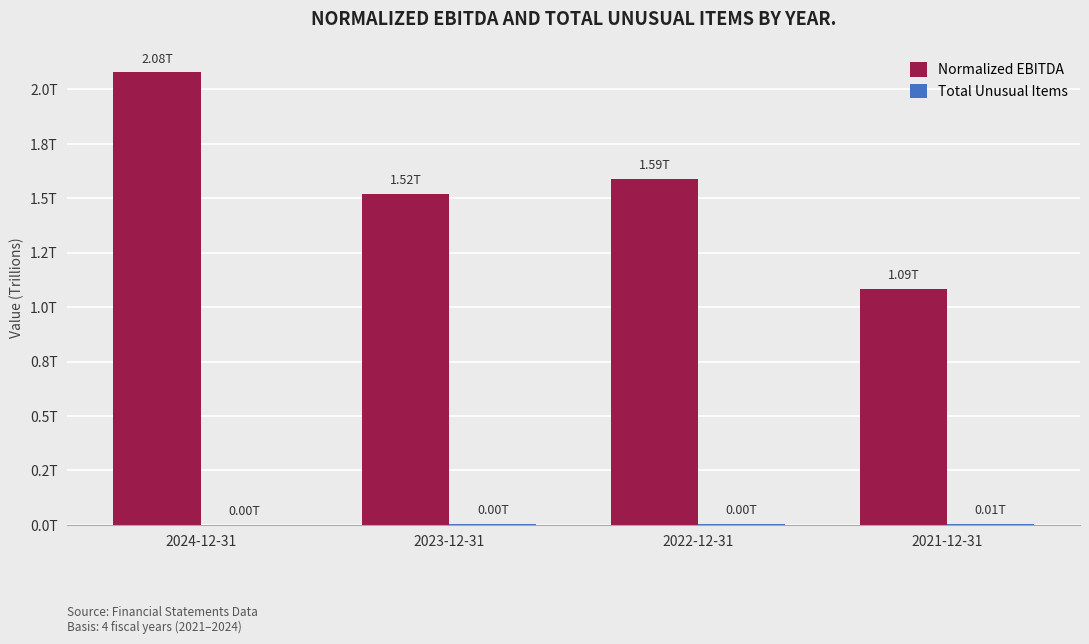

What is the label of the 3rd bar from the left?

2022-12-31